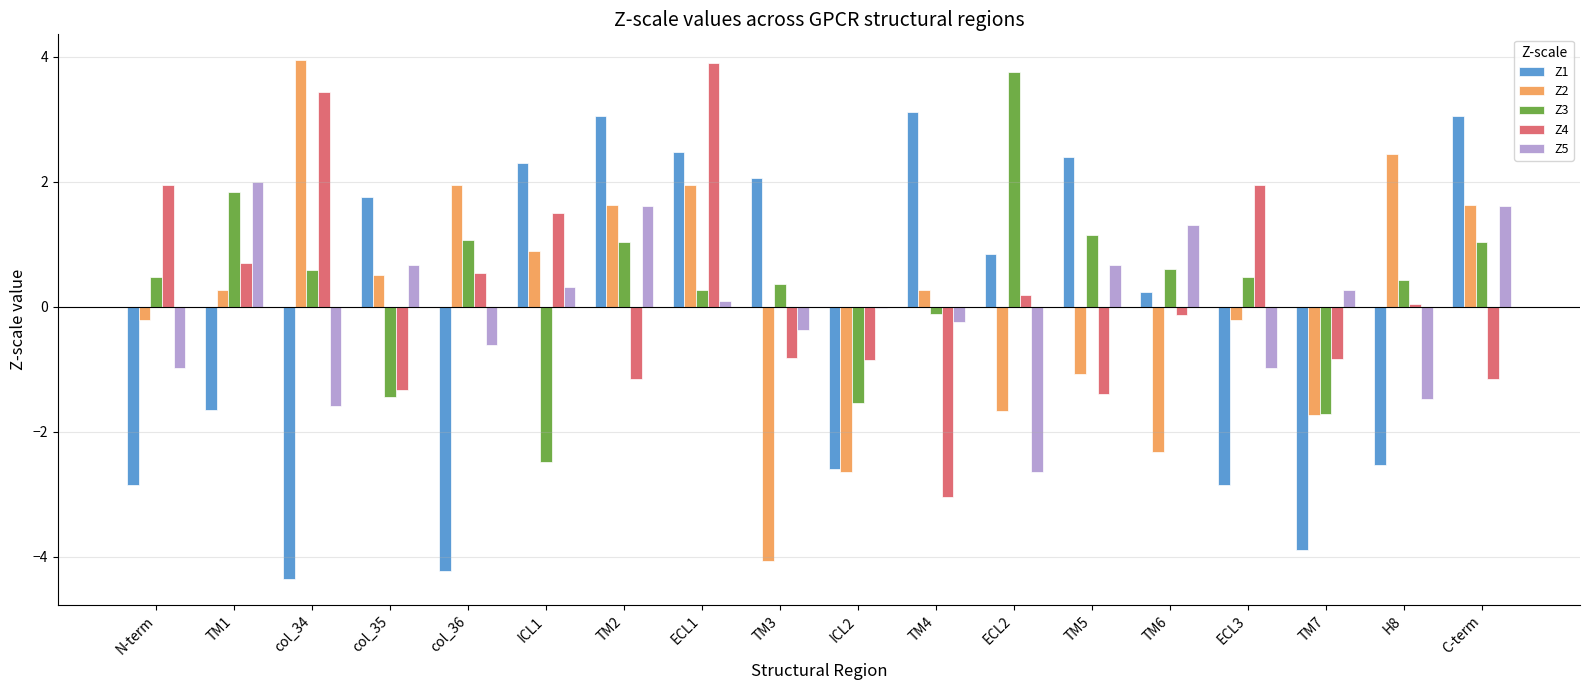

What is the greatest value displayed?

3.9